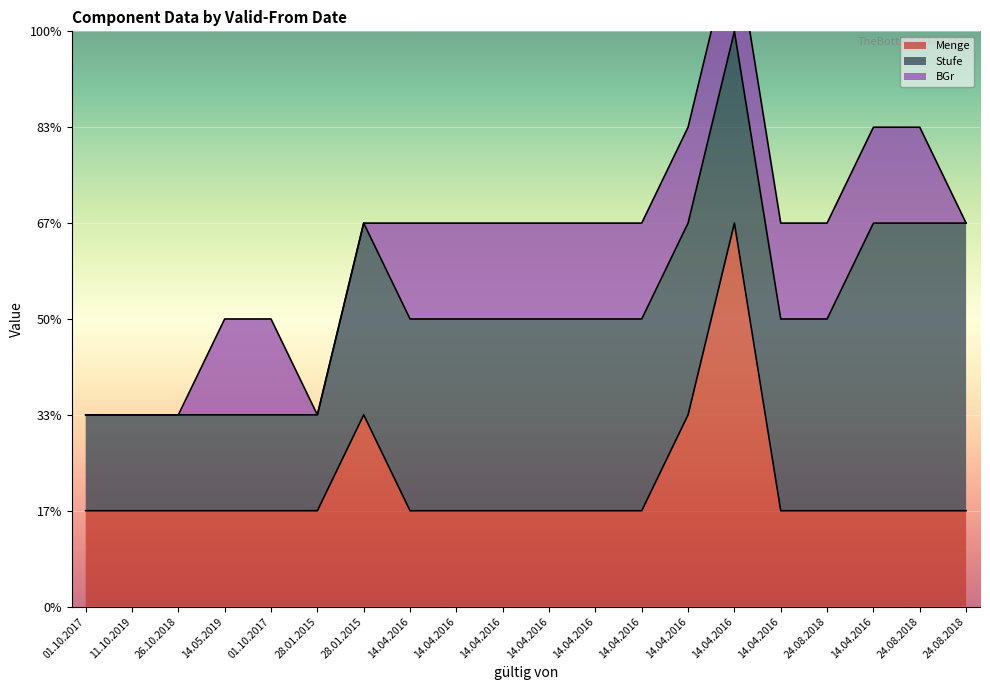

At which label does Menge reach its minimum?

01.10.2017